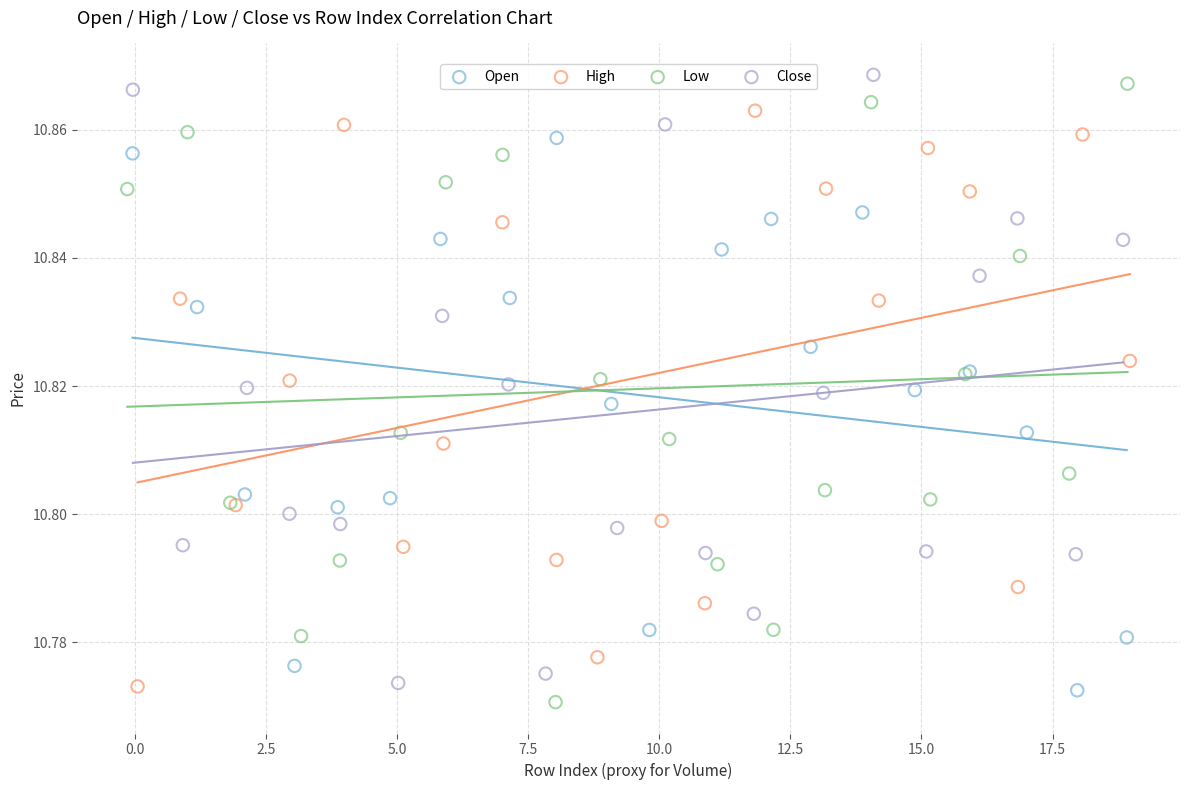

Which series reaches the minimum Y coordinate?

Low